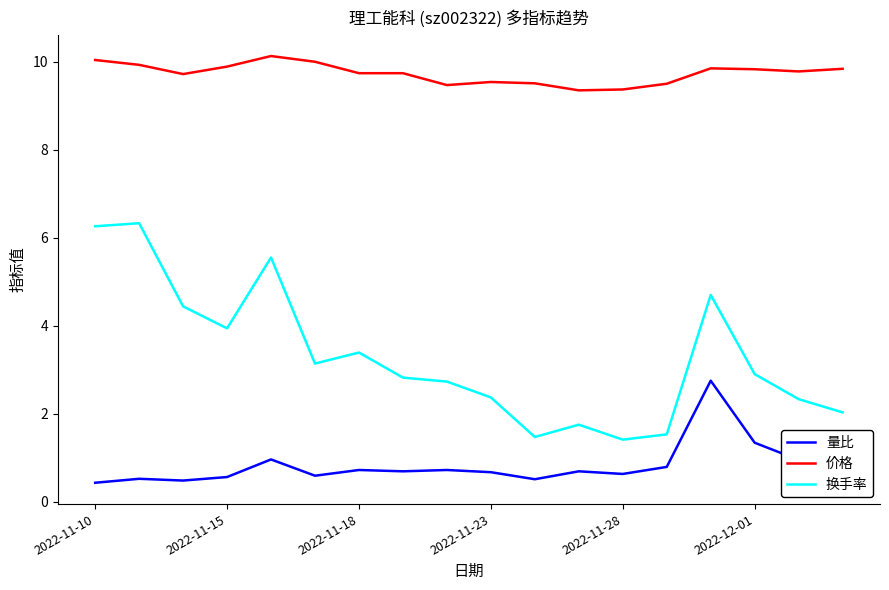

True or false: 价格 and 量比 intersect in this chart.

False